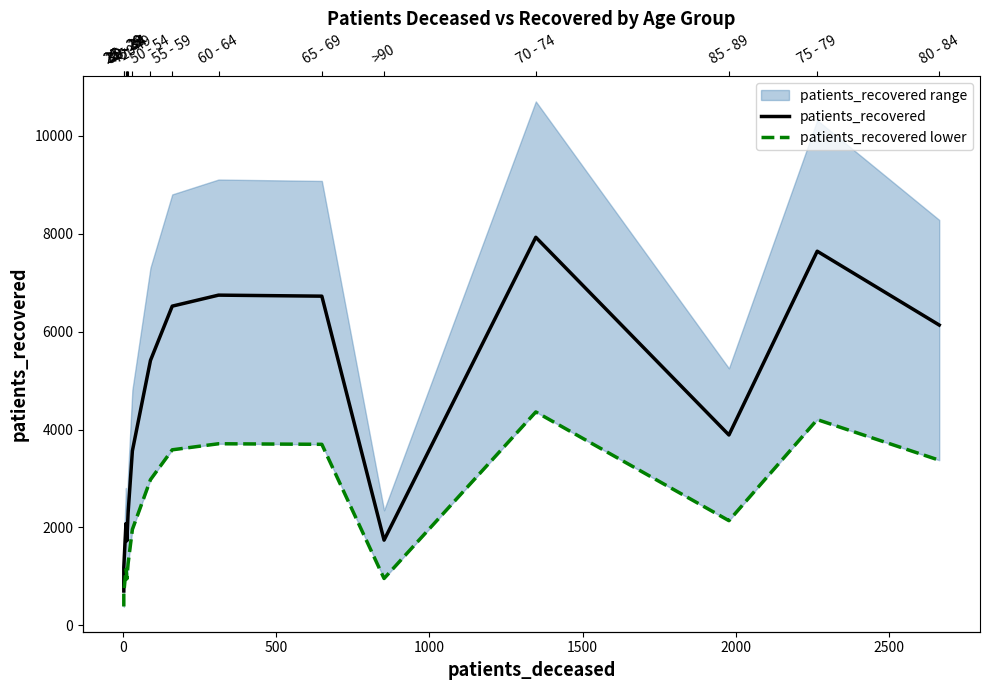

What is the value of the patients_recovered lower point at the 1st from the left?

386.7